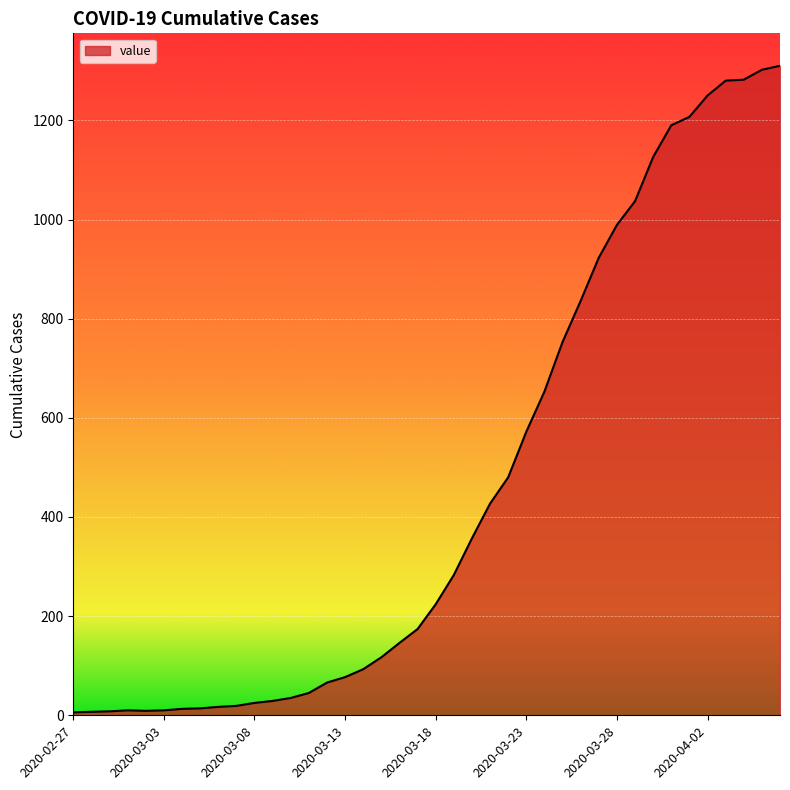

How many lines are shown in the chart?

1